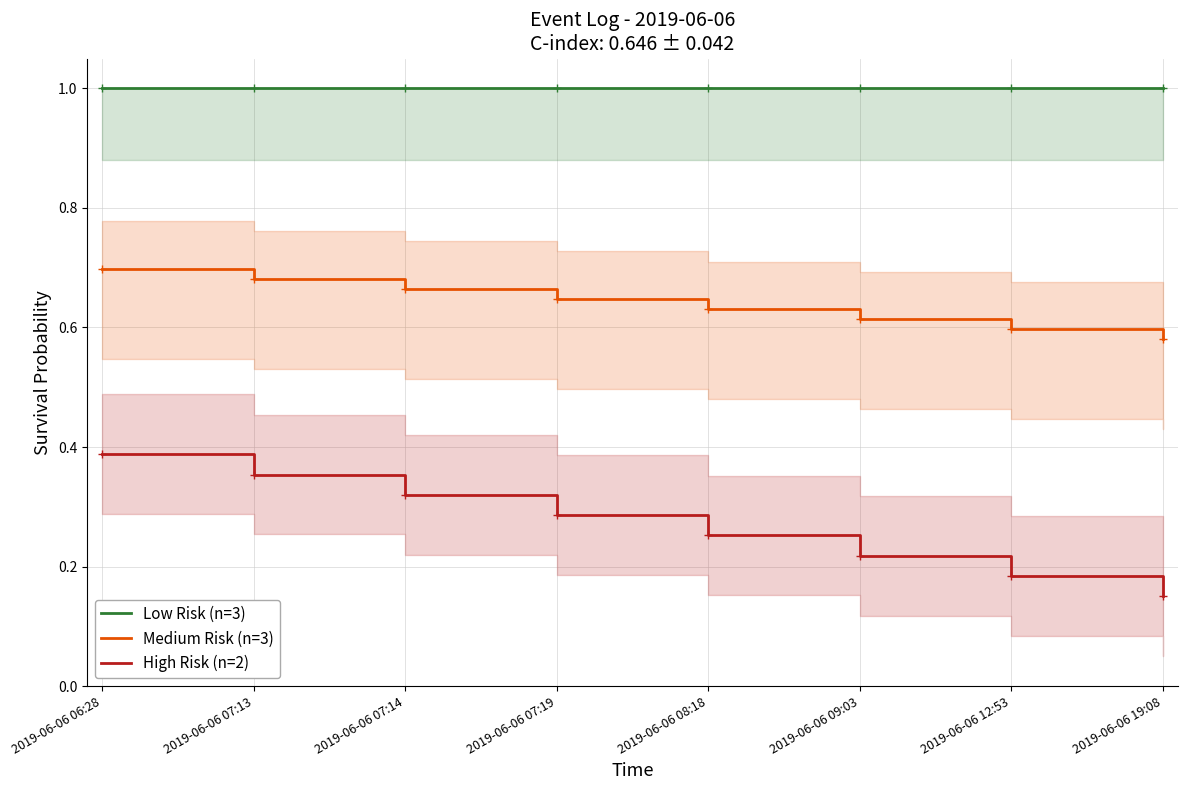

Count the High Risk (n=2) values in the range 0 to 1.

8